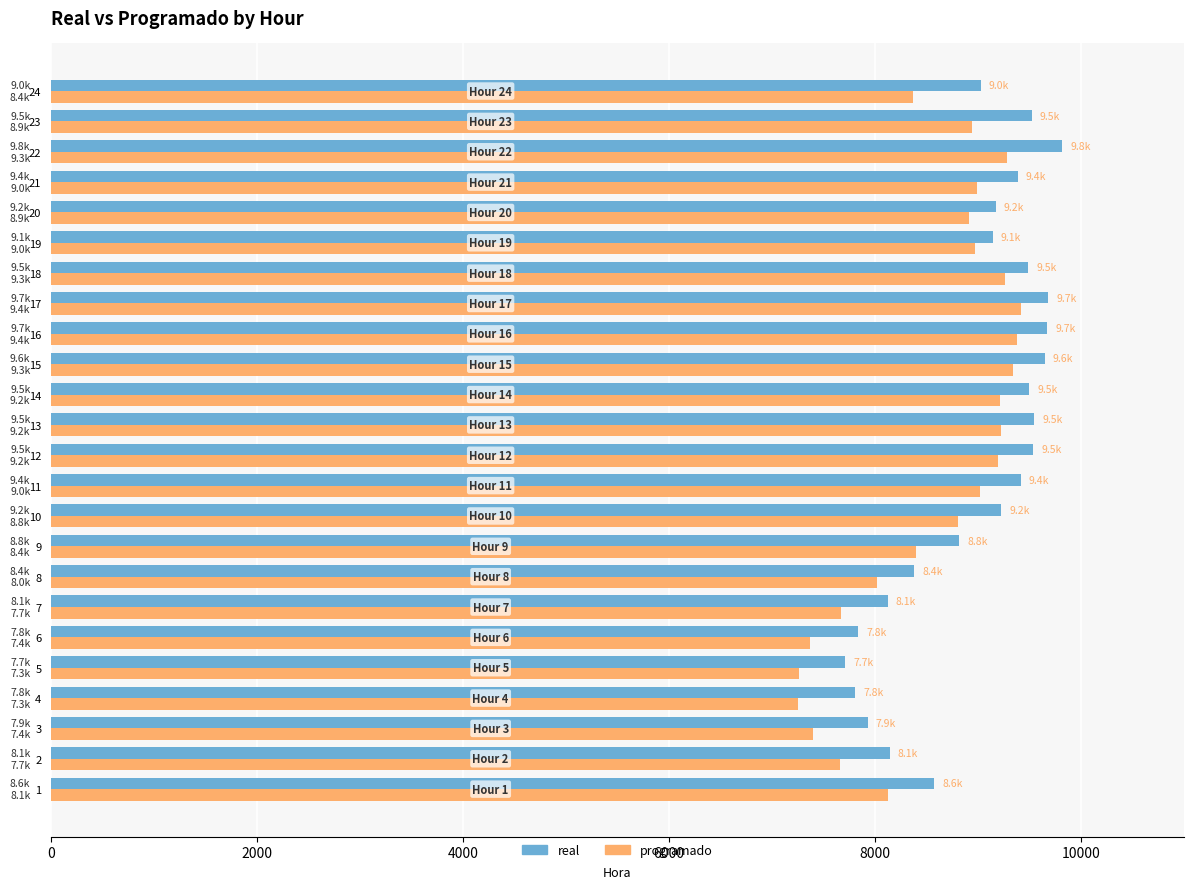

What is the greatest value displayed?

9819.3